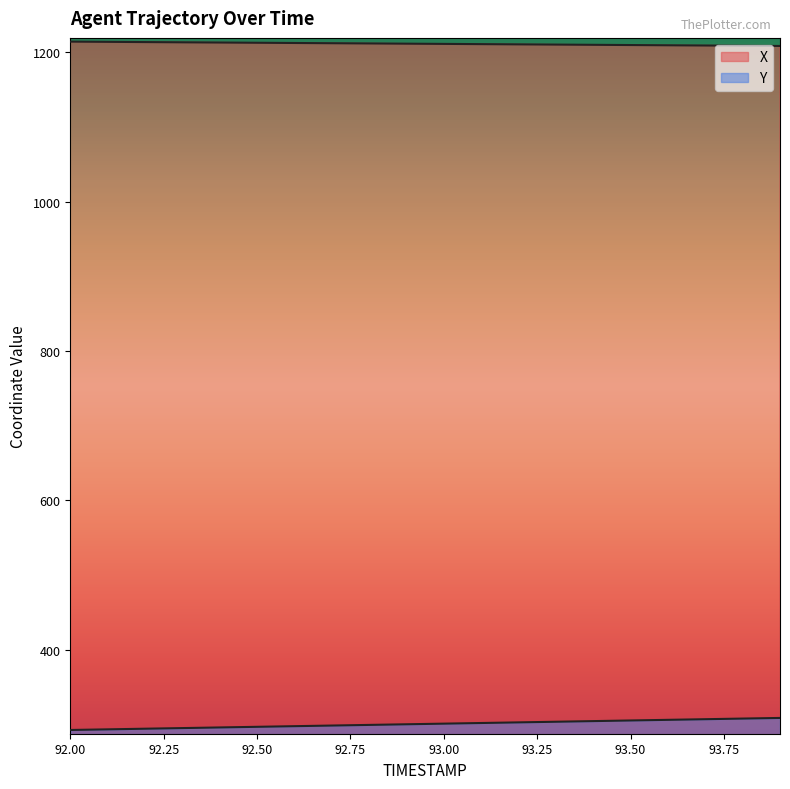

Where is Y nearest to the value 300?

92.8